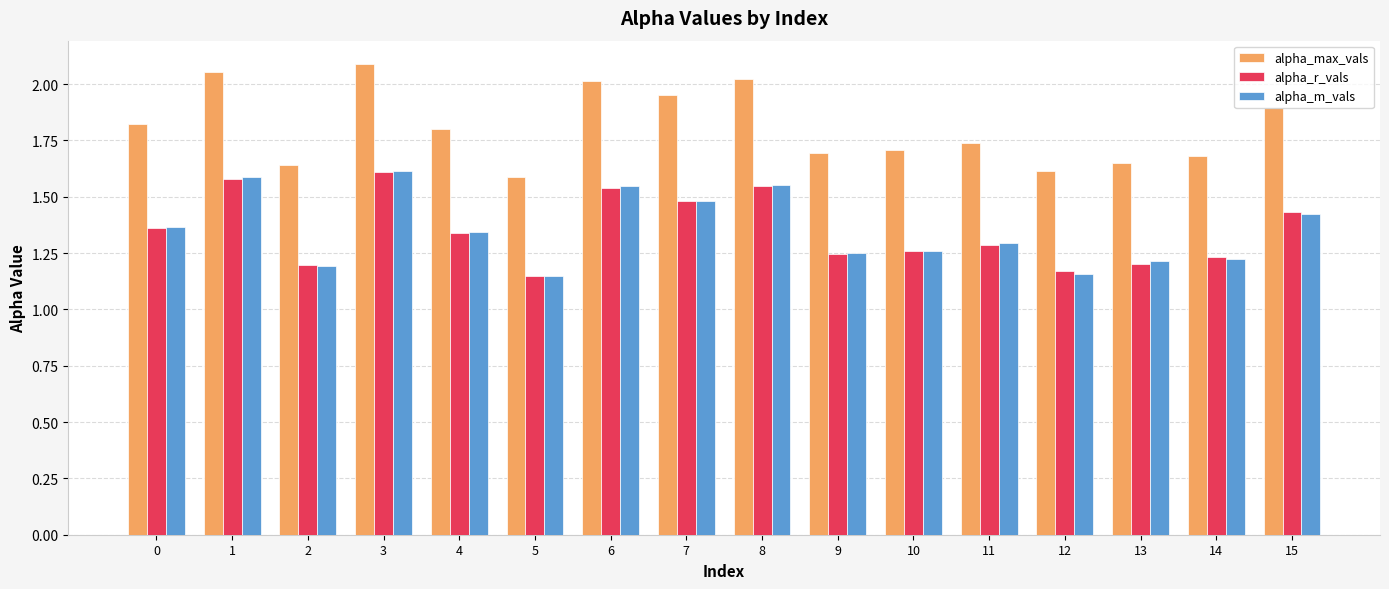

Is it true that alpha_r_vals equals 1.5 at 7?

True